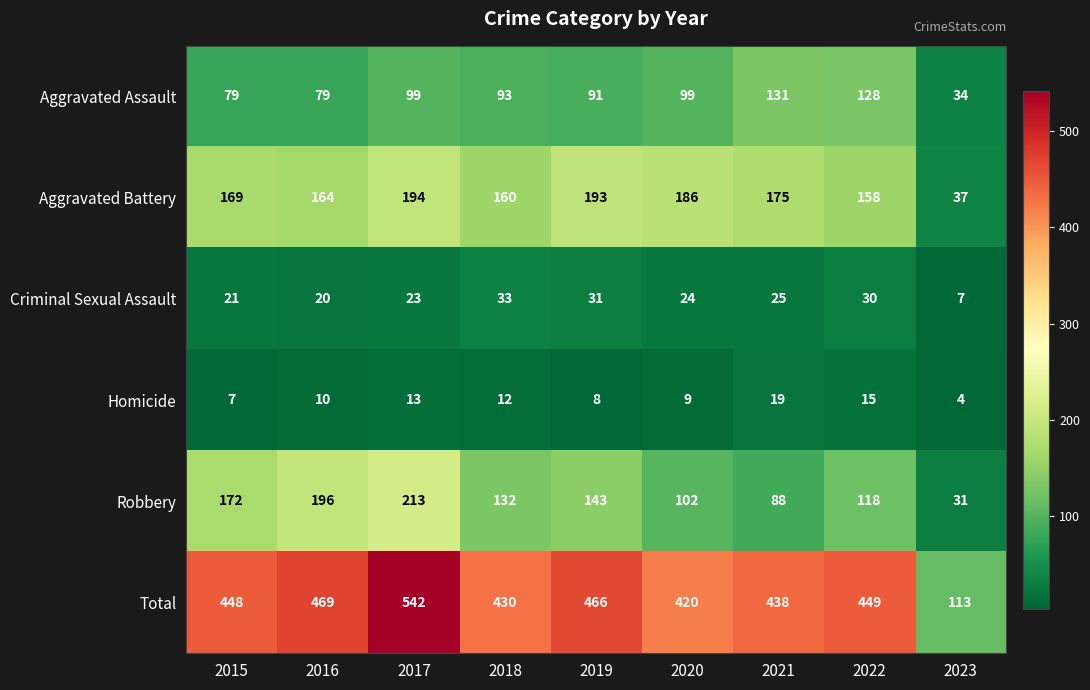

At which category does the chart reach its minimum across all series?

2023